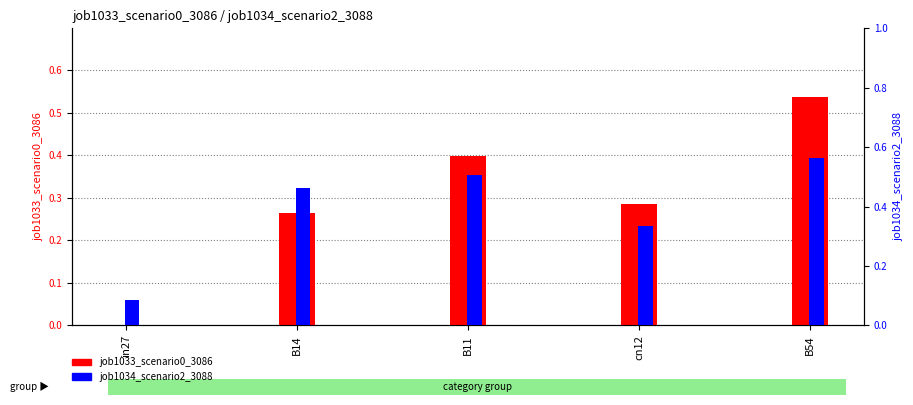

What is the difference between the second highest and minimum values in the job1033_scenario0_3086 series?

0.4